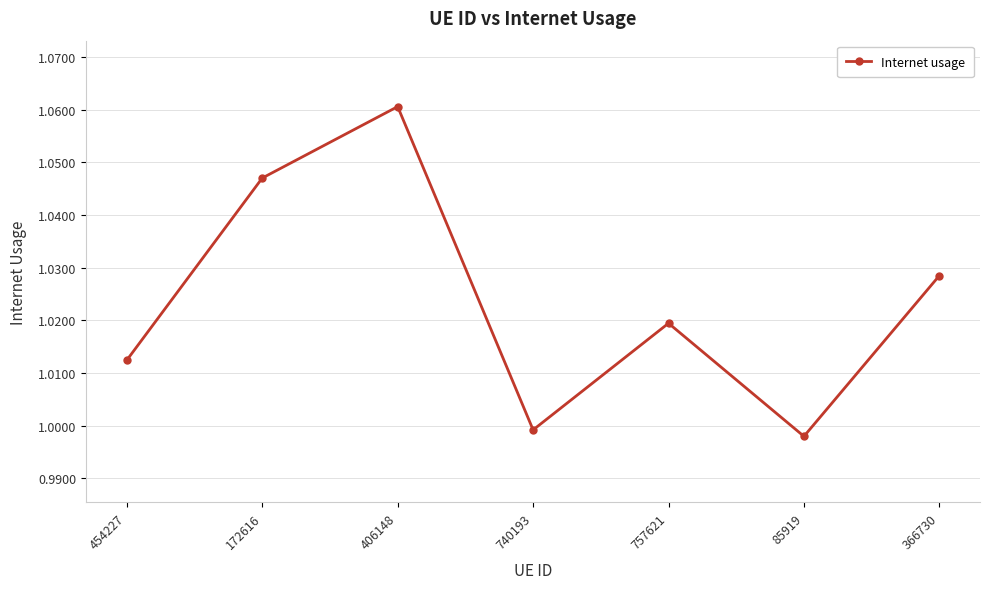

At which label does the data first exceed 1?

454227